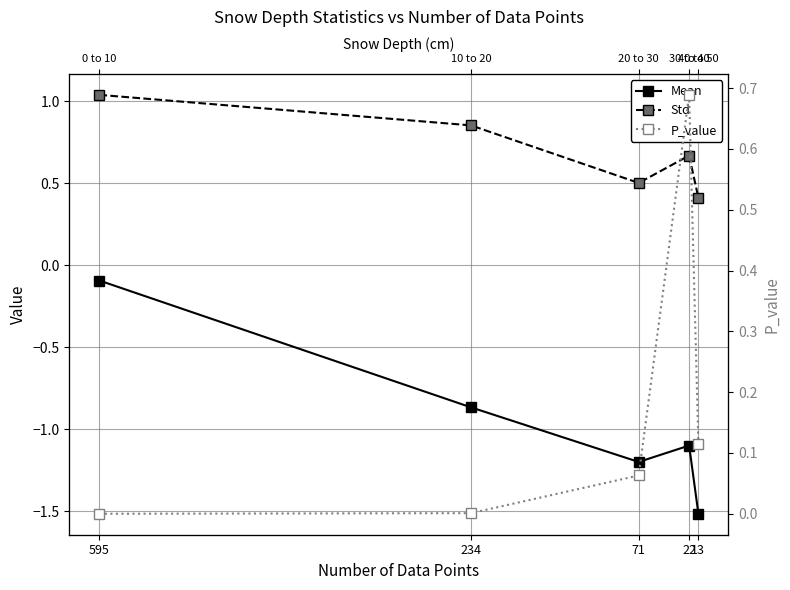

At how many categories does at least one series exceed 0?

5